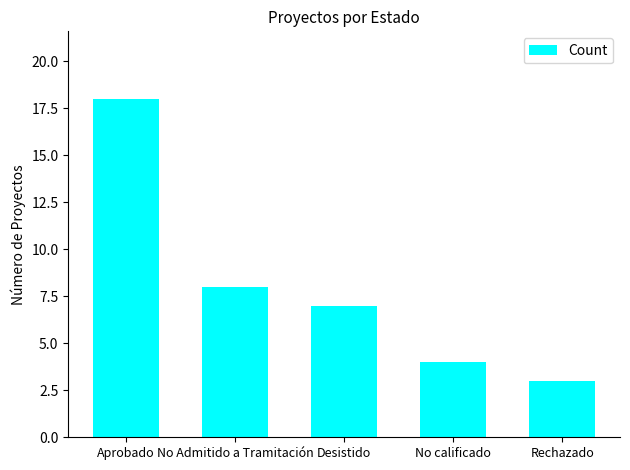

At which label does the data first exceed 7?

Aprobado